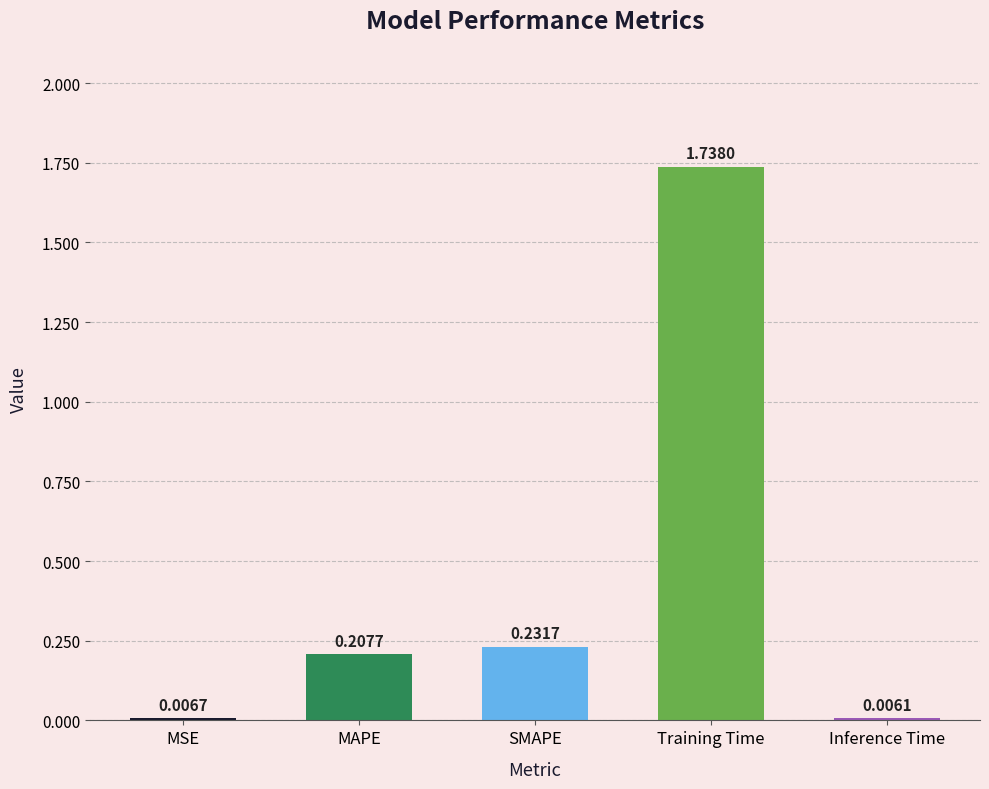

What is the sum of all values?

2.2